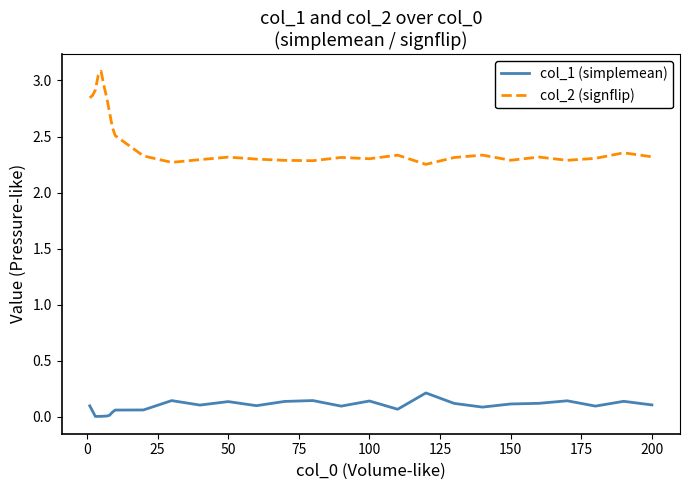

What is the greatest value displayed?

3.1